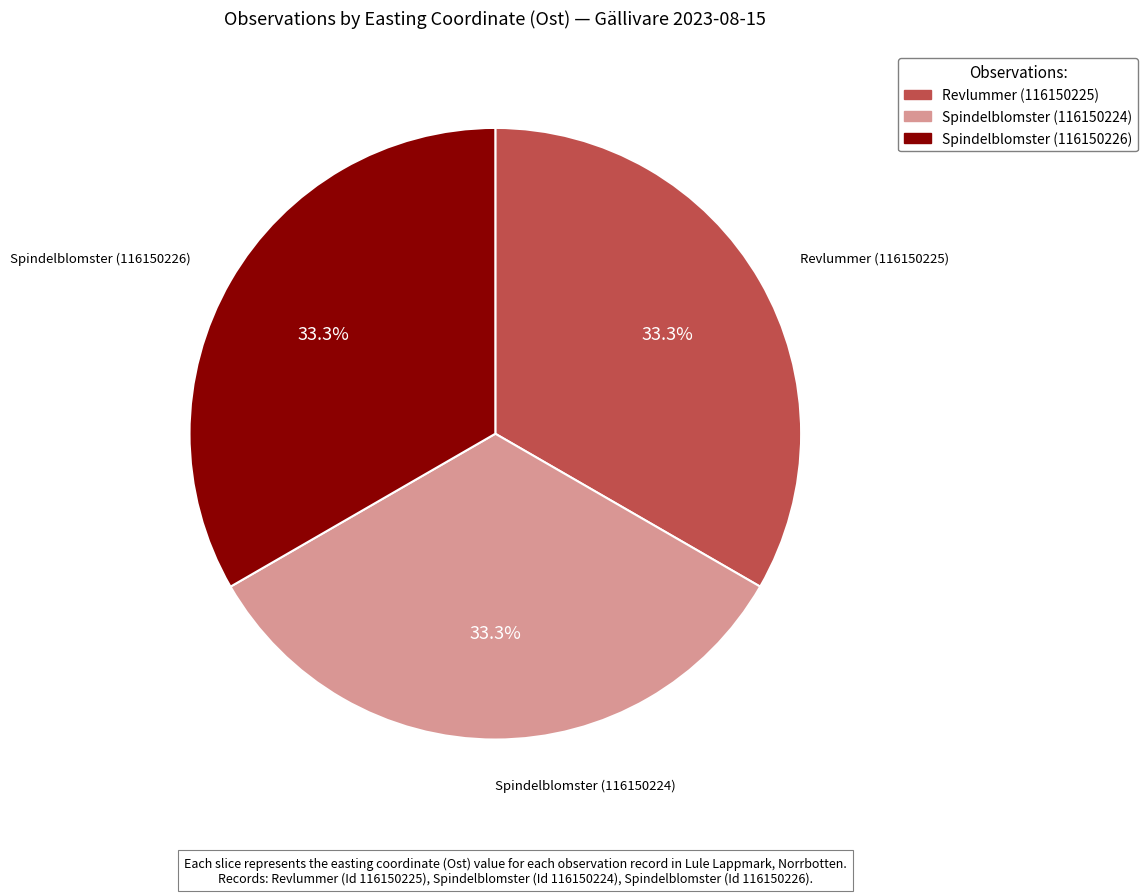

Does any single category account for the majority?

No